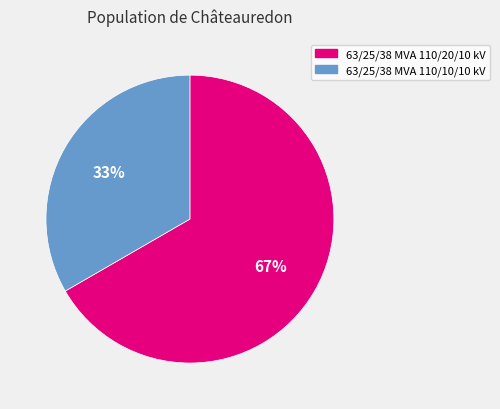

Which has a higher value, 63/25/38 MVA 110/10/10 kV or 63/25/38 MVA 110/20/10 kV?

63/25/38 MVA 110/20/10 kV